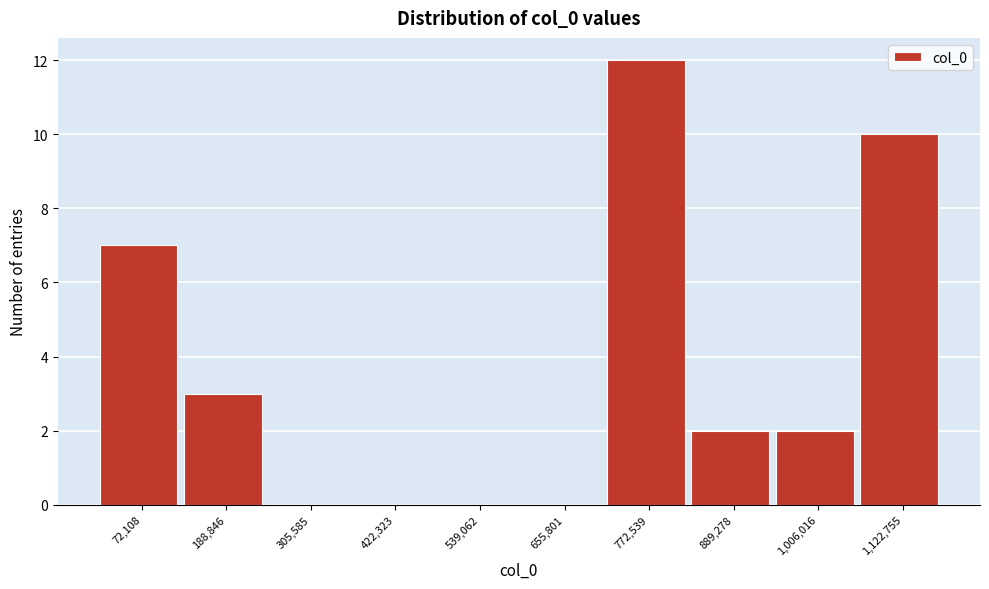

Reading left to right, transcribe all the data shown in this chart.

72,108=7	188,846=3	305,585=0	422,323=0	539,062=0	655,801=0	772,539=12	889,278=2	1,006,016=2	1,122,755=10